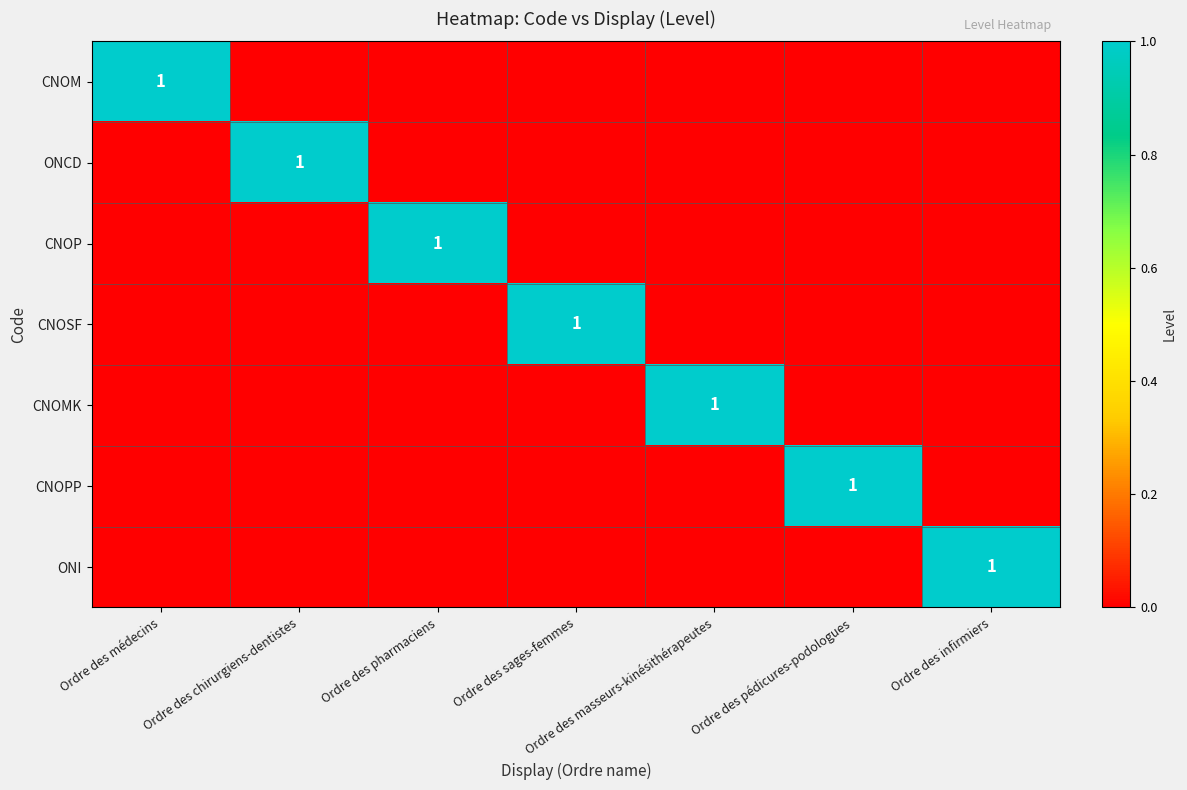

What is the greatest value displayed?

1